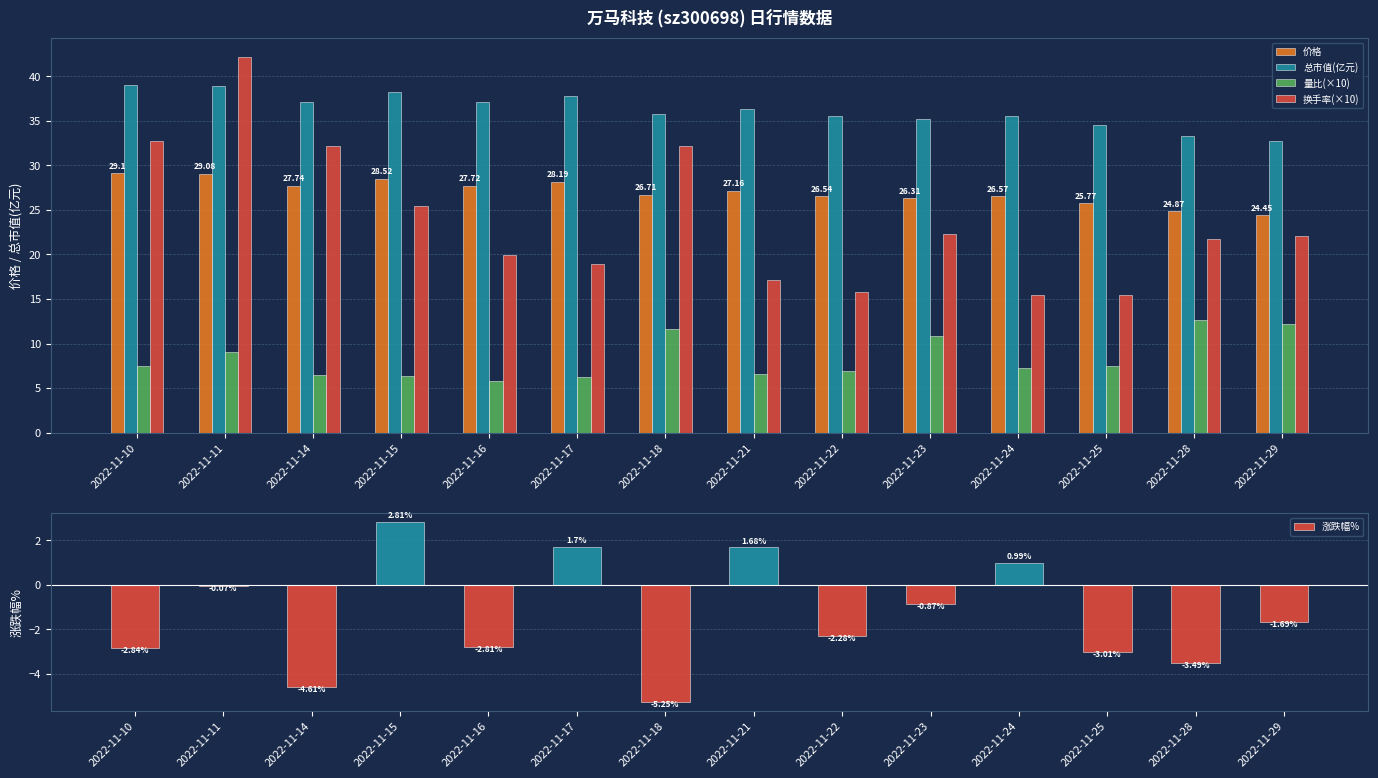

Which category has the highest value in the 价格 series?

2022-11-10